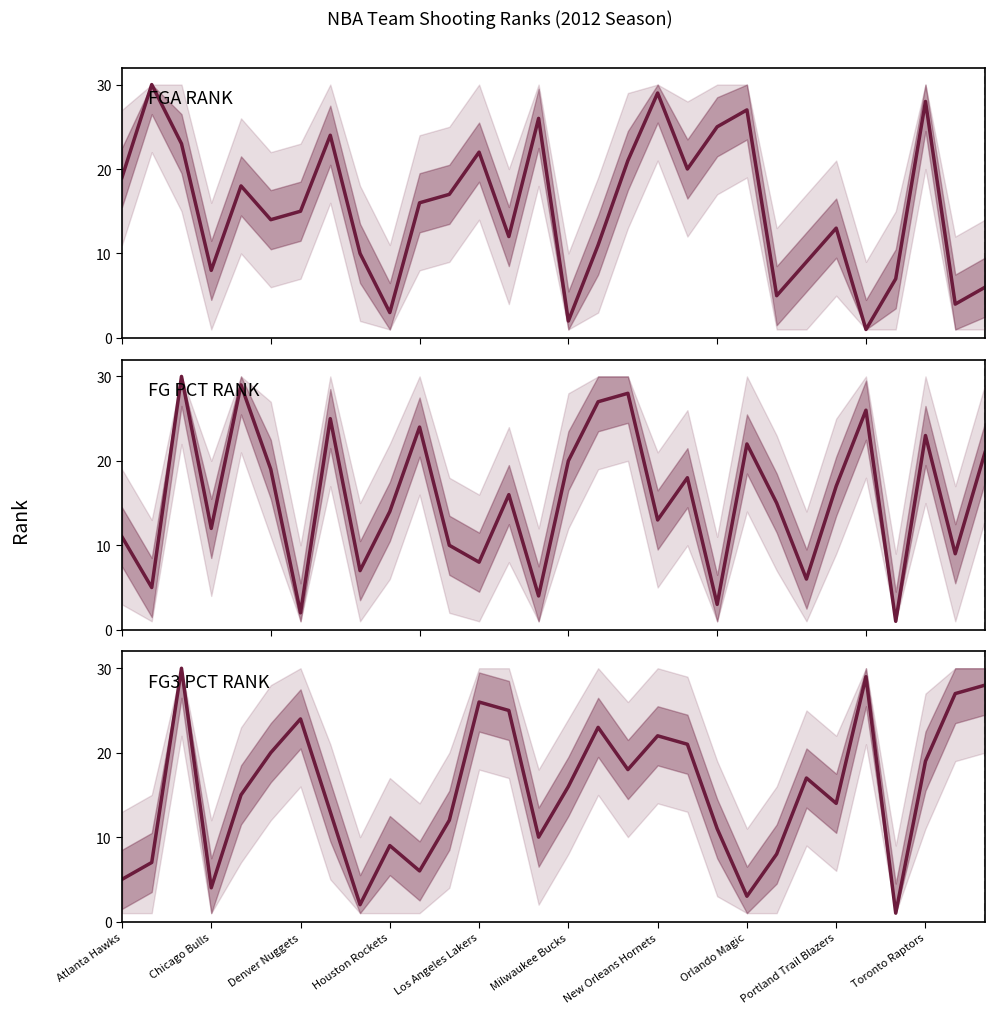

Does the chart have visible grid lines?

No